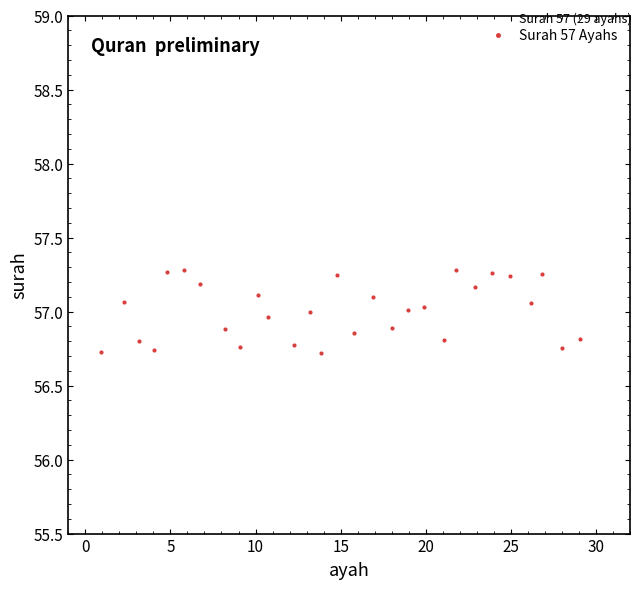

What is the range of X values (max minus min)?

28.1